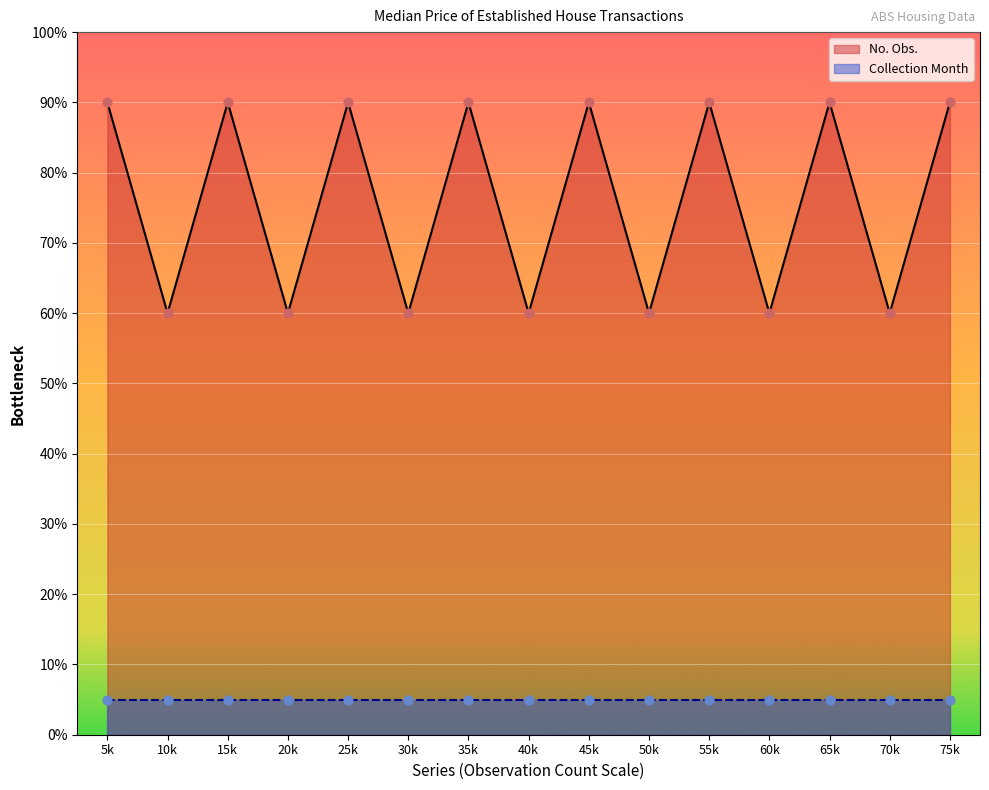

What is the highest value of the No. Obs. series?

90.0